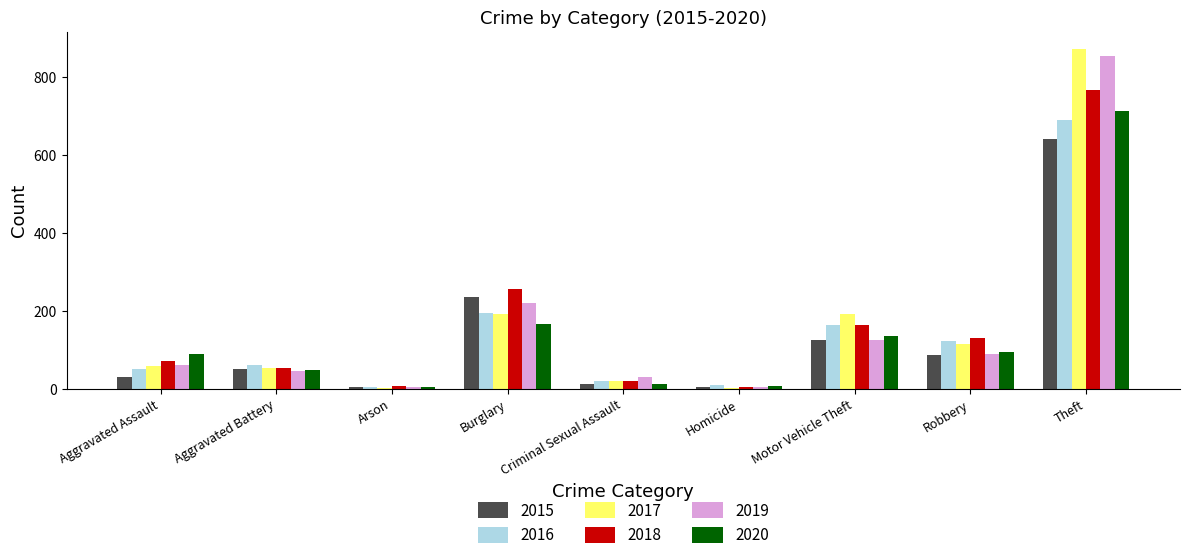

Count the number of data series in this chart.

6